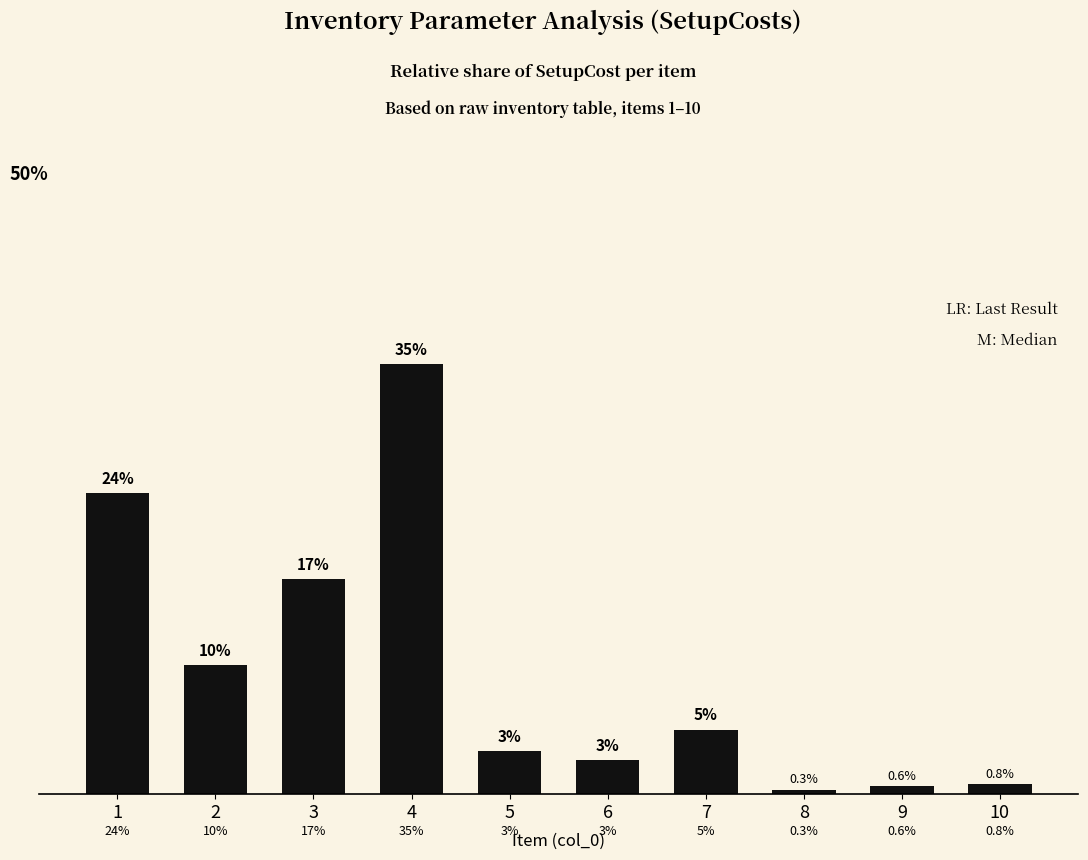

What is the smallest value displayed?

0.3